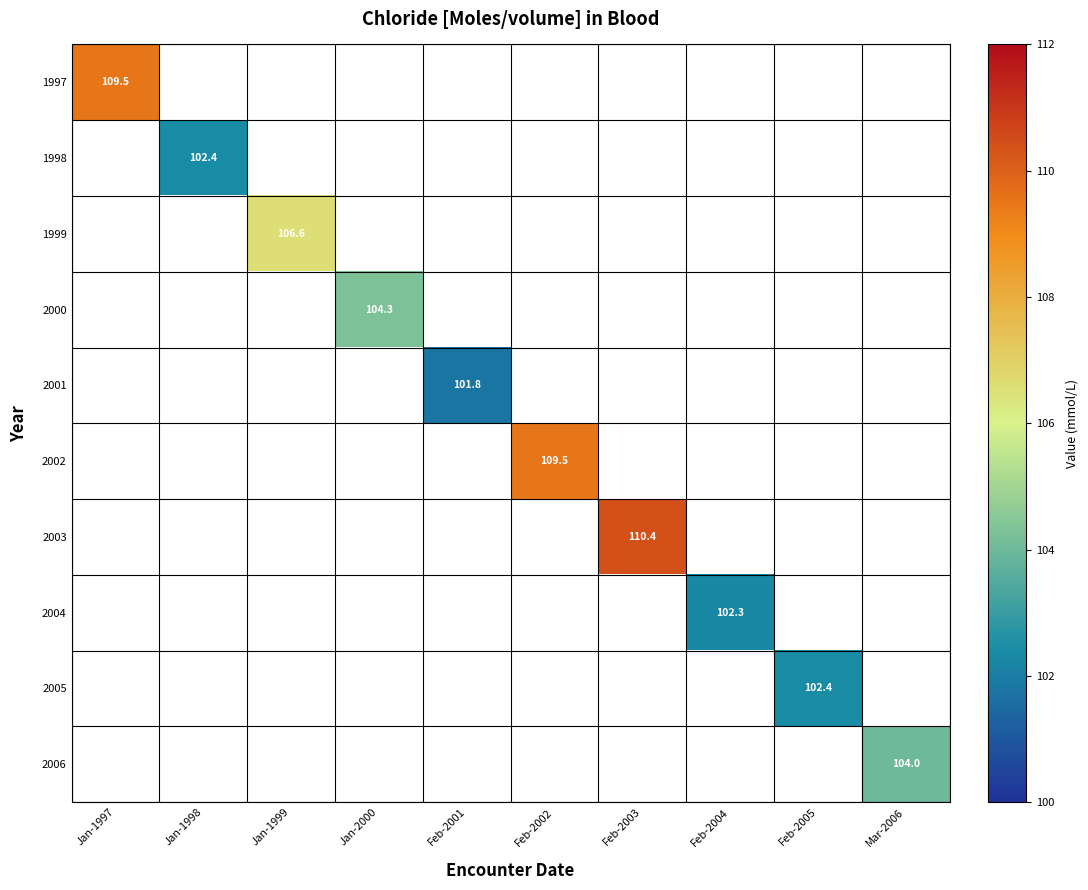

Which label corresponds to the largest value in the chart?

Feb-2003